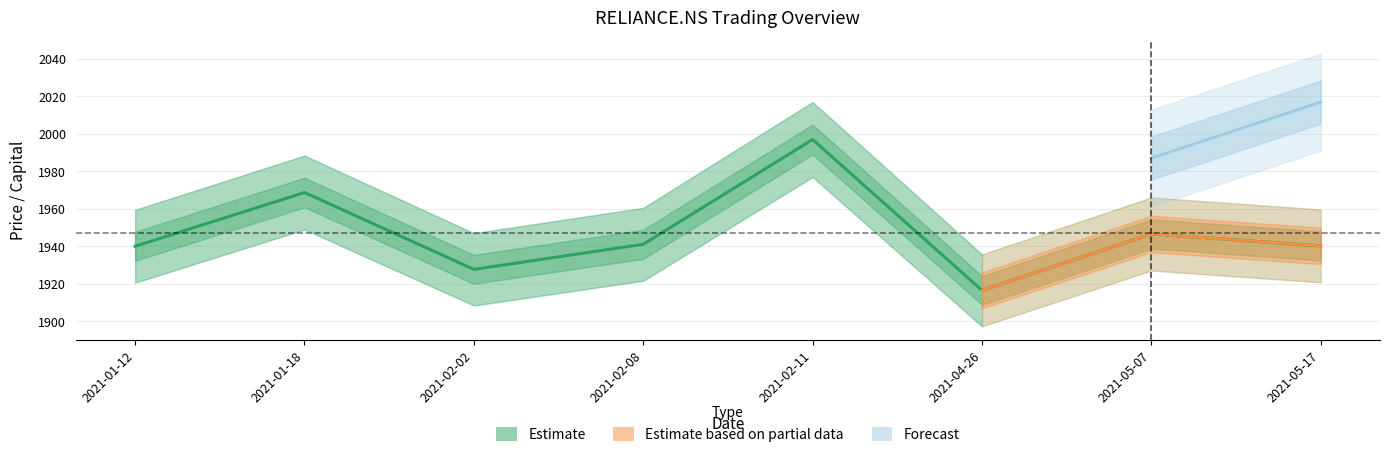

Where is the first local maximum?

2021-01-18